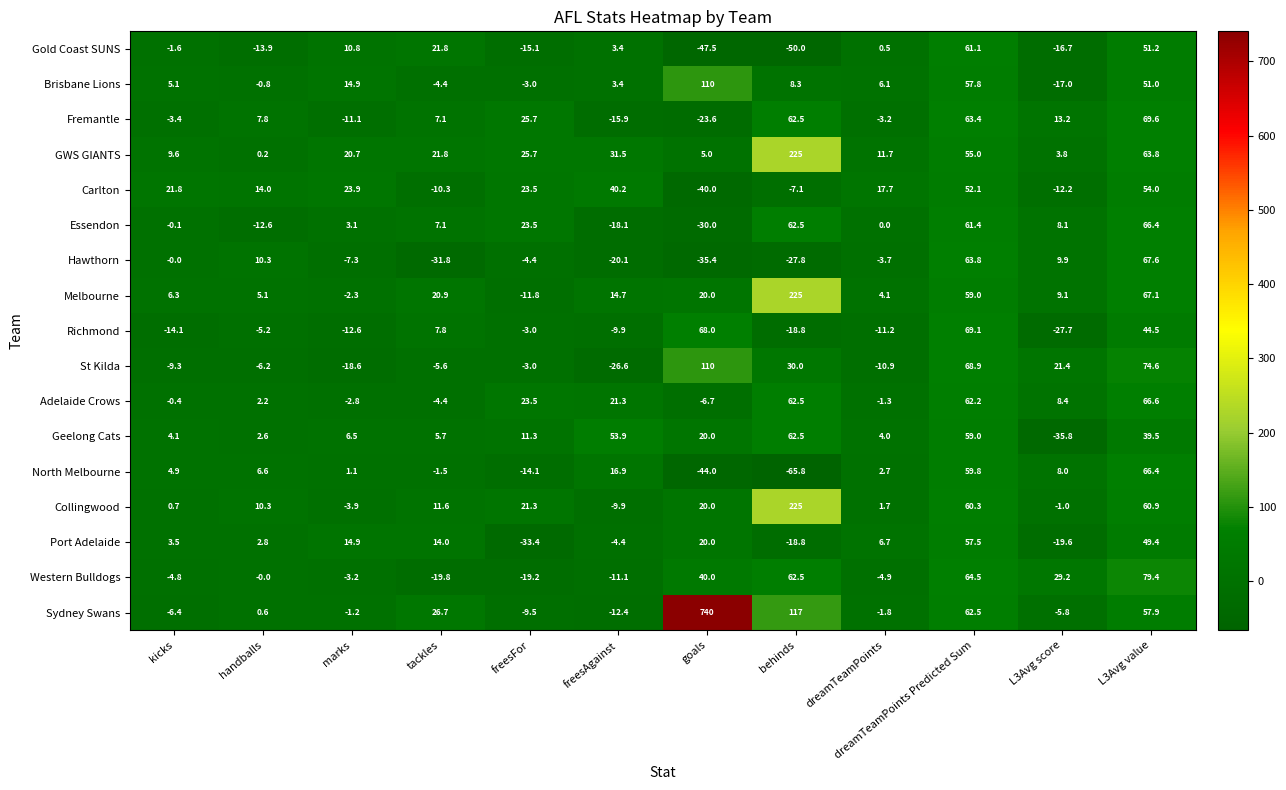

At how many categories does at least one series exceed 591?

1